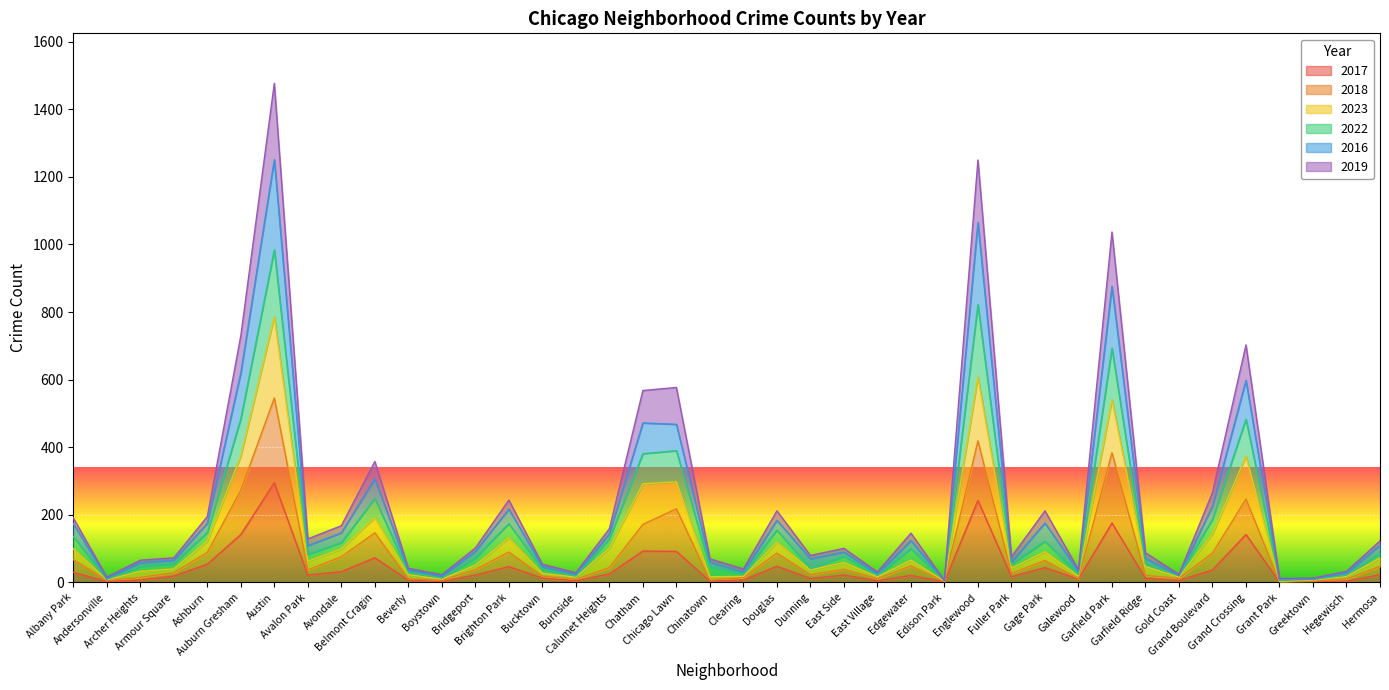

True or false: 2017 has a value of 59 at Gage Park.

False